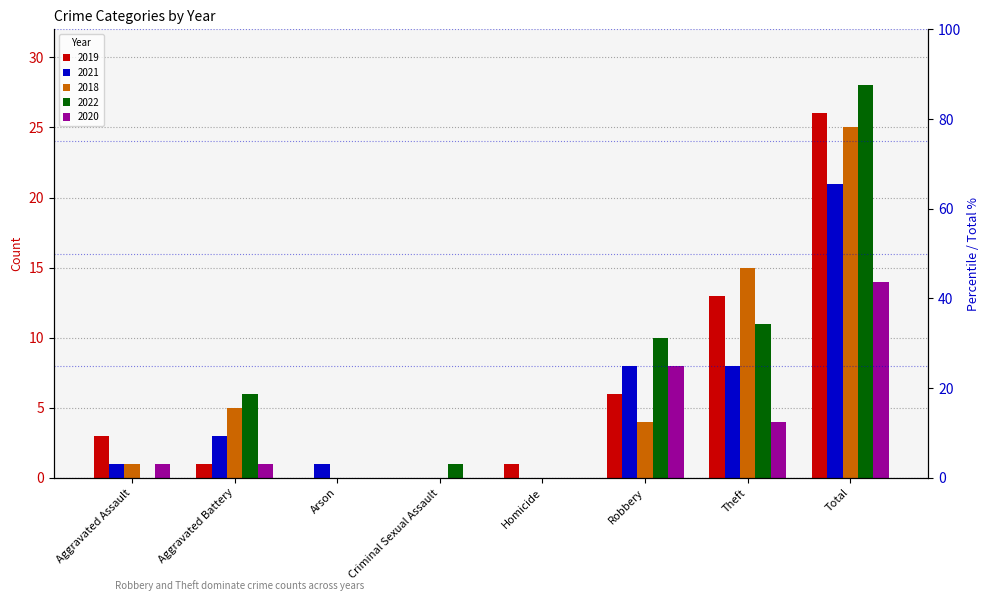

Reading right to left, what are all the values shown in this chart?

2019: Total=26	Theft=13	Robbery=6	Homicide=1	Criminal Sexual Assault=0	Arson=0	Aggravated Battery=1	Aggravated Assault=3
2021: Total=21	Theft=8	Robbery=8	Homicide=0	Criminal Sexual Assault=0	Arson=1	Aggravated Battery=3	Aggravated Assault=1
2018: Total=25	Theft=15	Robbery=4	Homicide=0	Criminal Sexual Assault=0	Arson=0	Aggravated Battery=5	Aggravated Assault=1
2022: Total=28	Theft=11	Robbery=10	Homicide=0	Criminal Sexual Assault=1	Arson=0	Aggravated Battery=6	Aggravated Assault=0
2020: Total=14	Theft=4	Robbery=8	Homicide=0	Criminal Sexual Assault=0	Arson=0	Aggravated Battery=1	Aggravated Assault=1